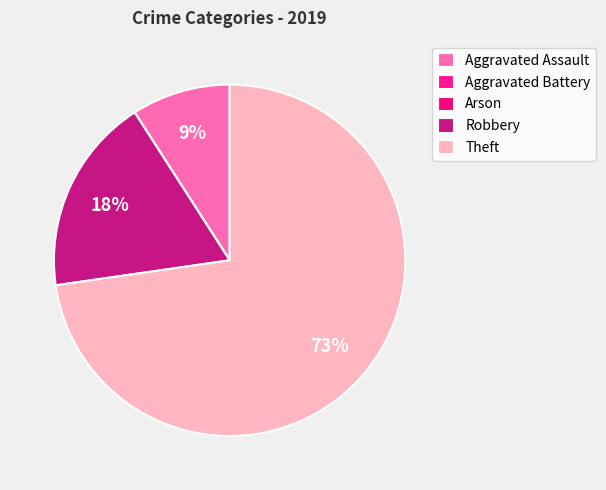

To the nearest percent, what is the difference between the largest and smallest slice percentages?

73%